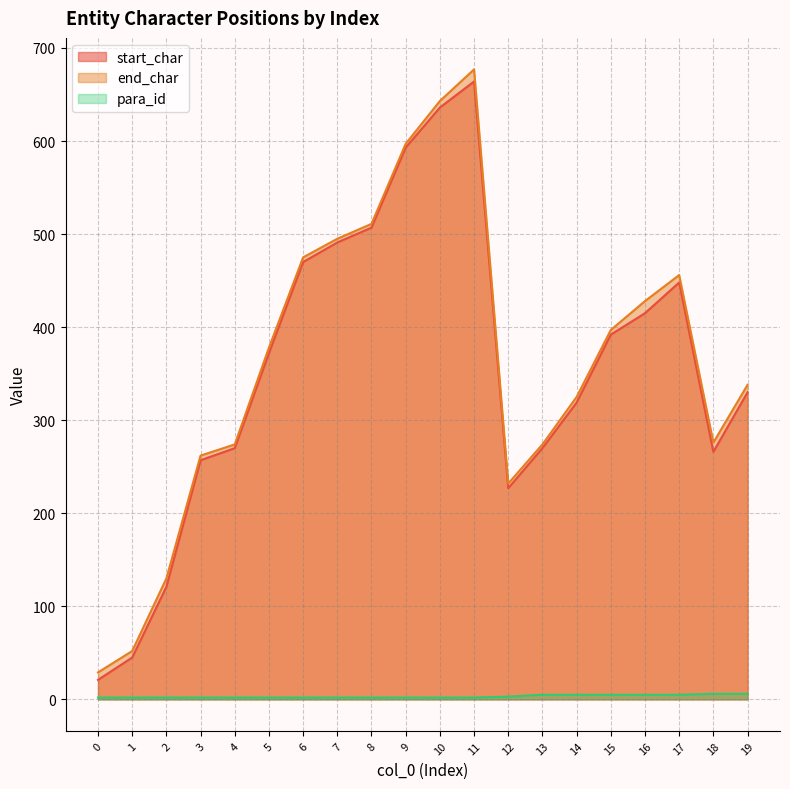

True or false: end_char and start_char intersect in this chart.

False